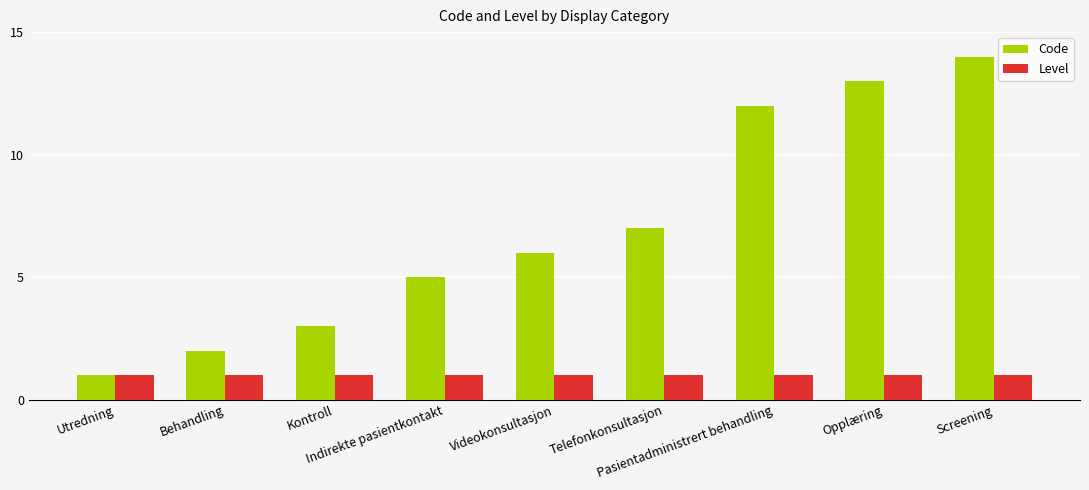

What is the greatest value displayed?

14